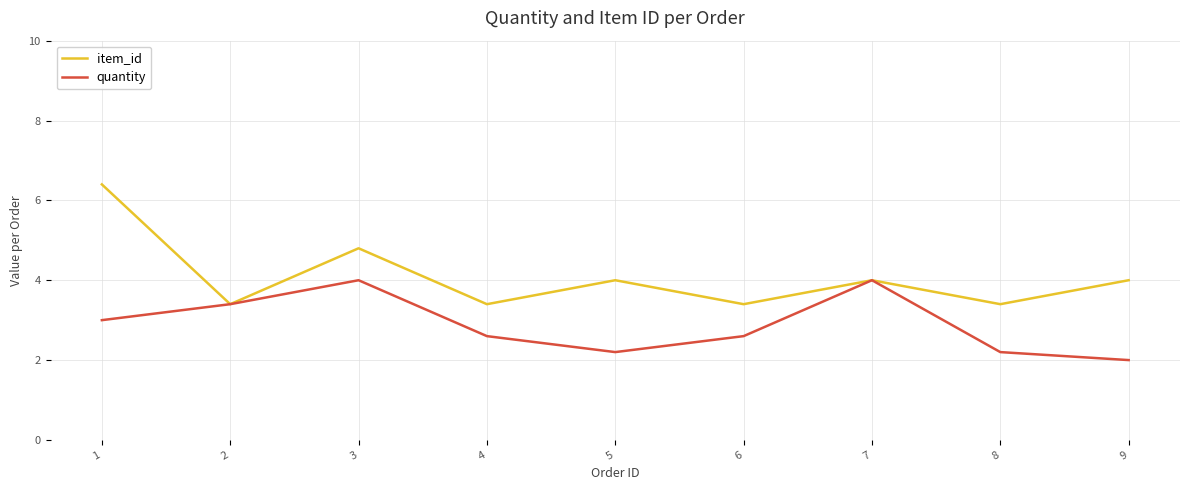

What is the minimum value for quantity?

2.0